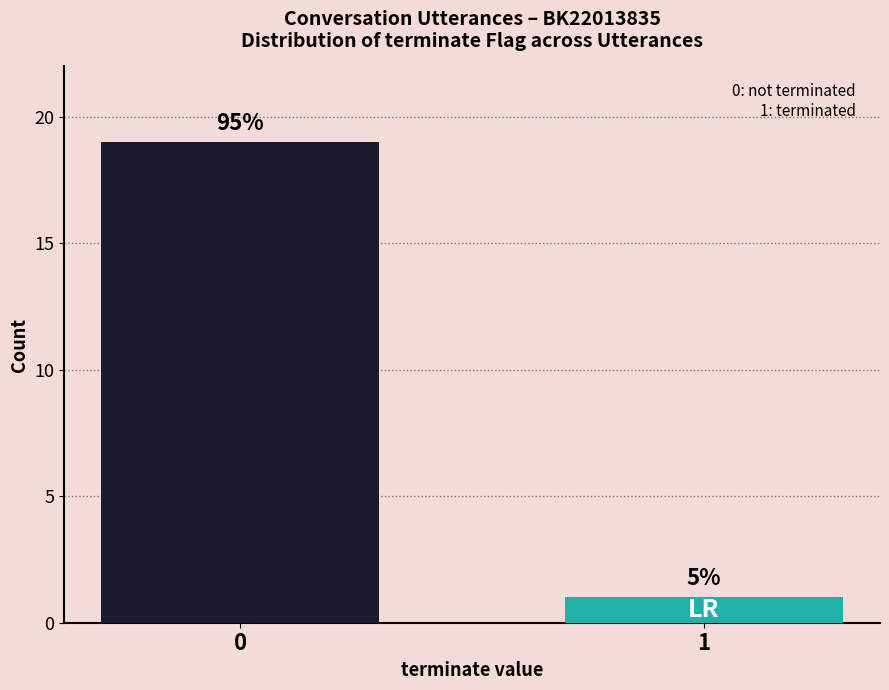

How many bars are there in total?

2